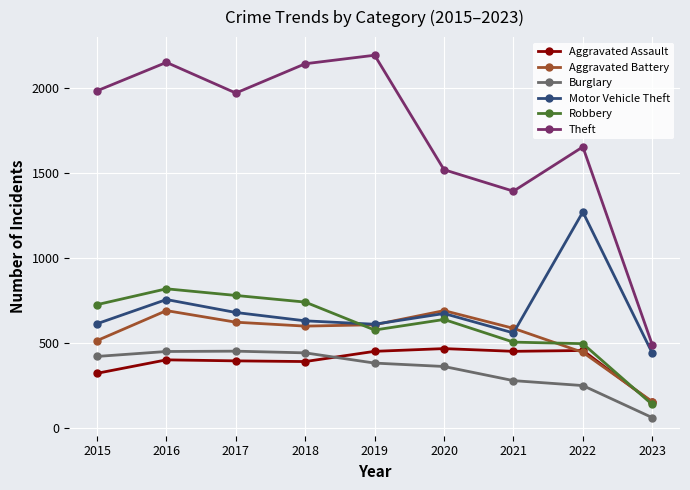

True or false: Aggravated Assault has a value of 677 at 2021.

False